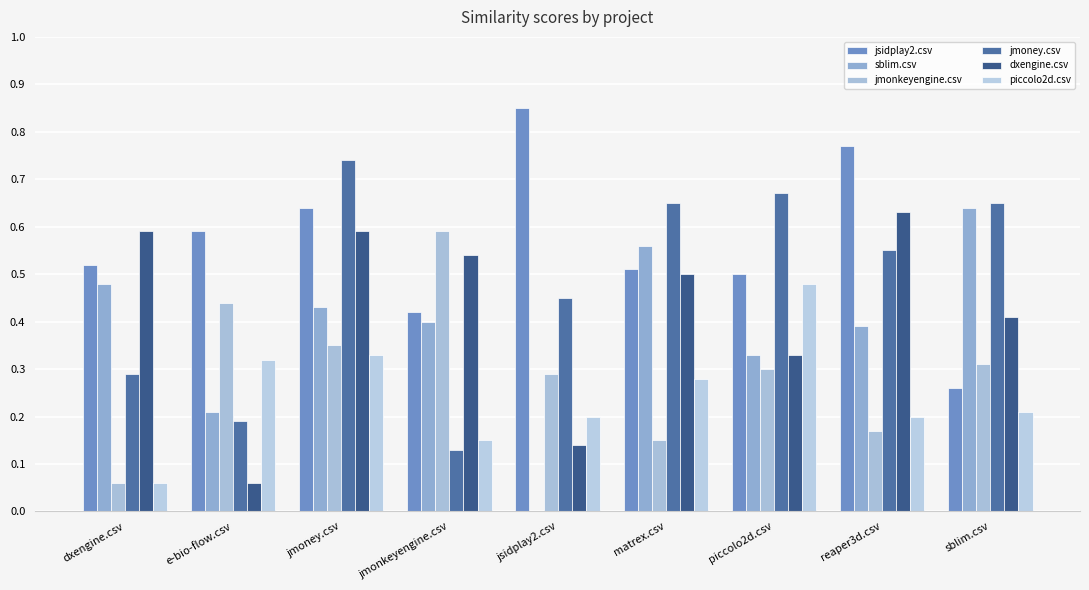

At which label does jmoney.csv reach its peak?

jmoney.csv